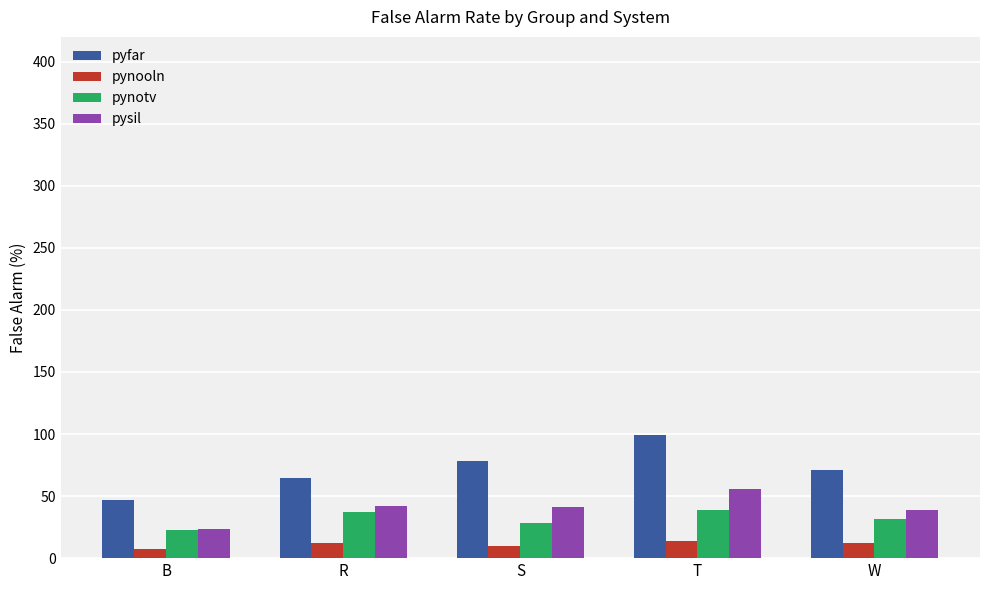

Which series has the widest spread of values?

pyfar